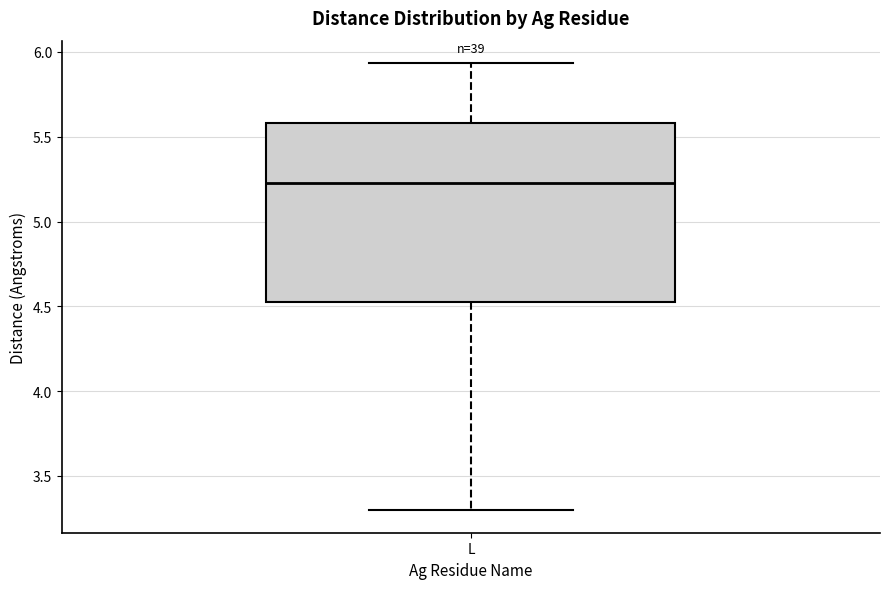

Where does the lower whisker of the box for L end on the y-axis? The values are not printed on the chart, so give them approximately, as read against the axis.

3.30